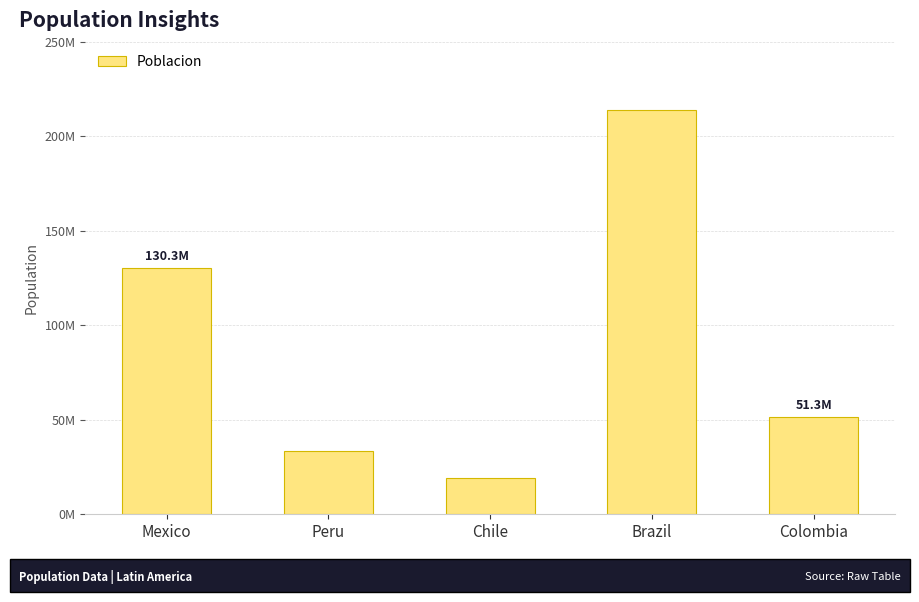

At which label does the data first exceed 51265841?

Mexico